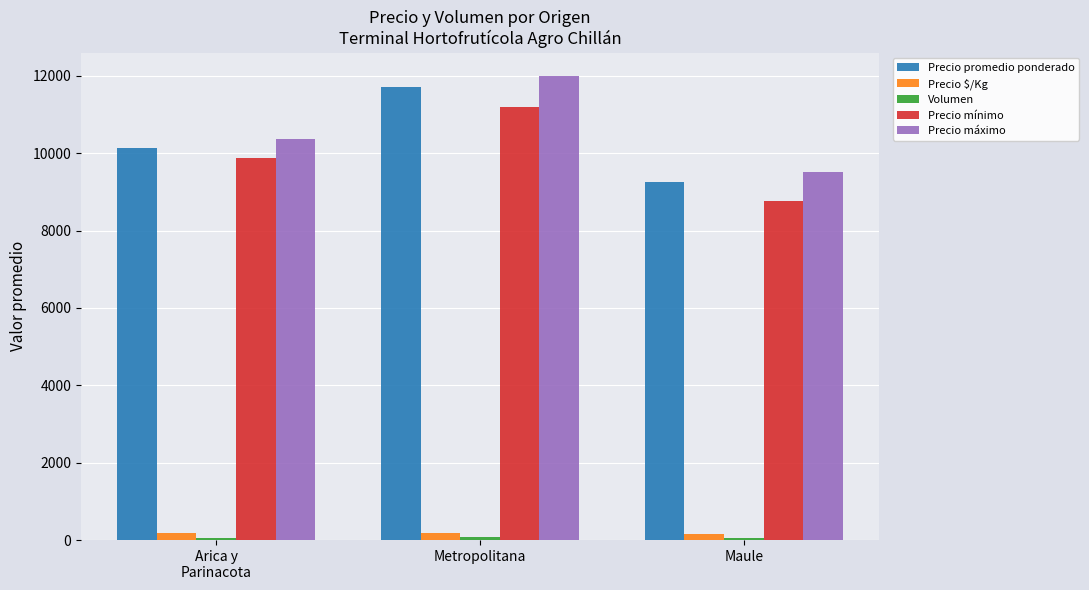

Count the number of categories in the chart.

3